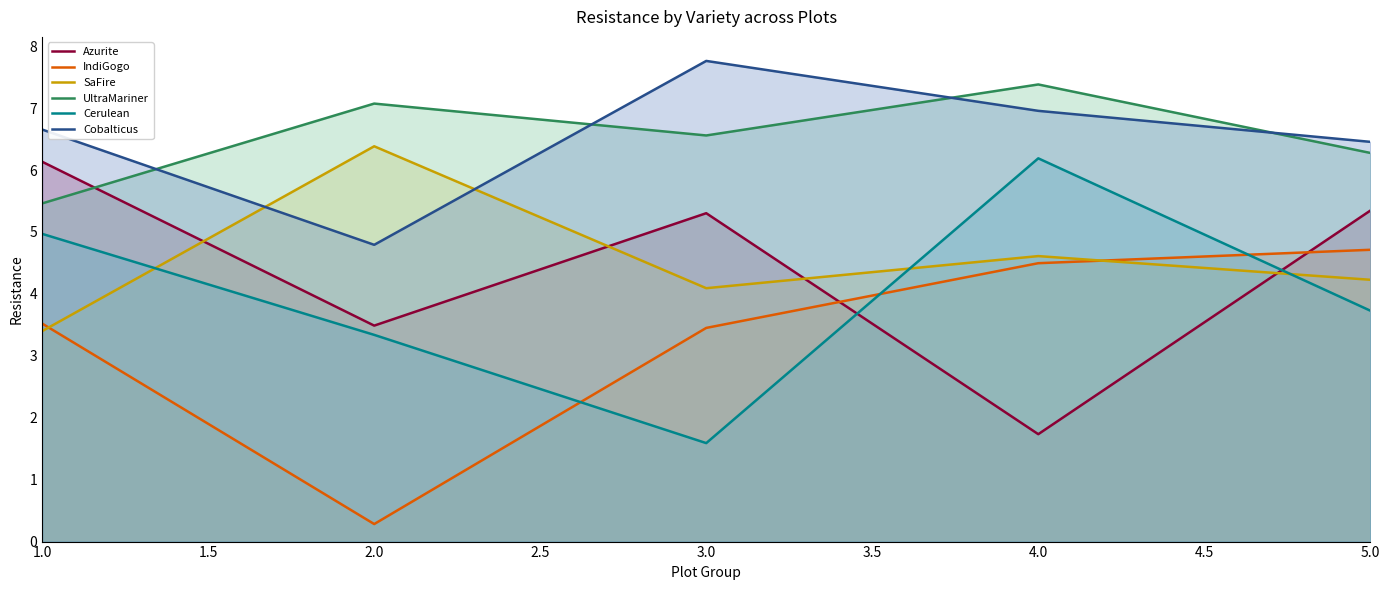

Which label corresponds to the smallest value in the chart?

2.0